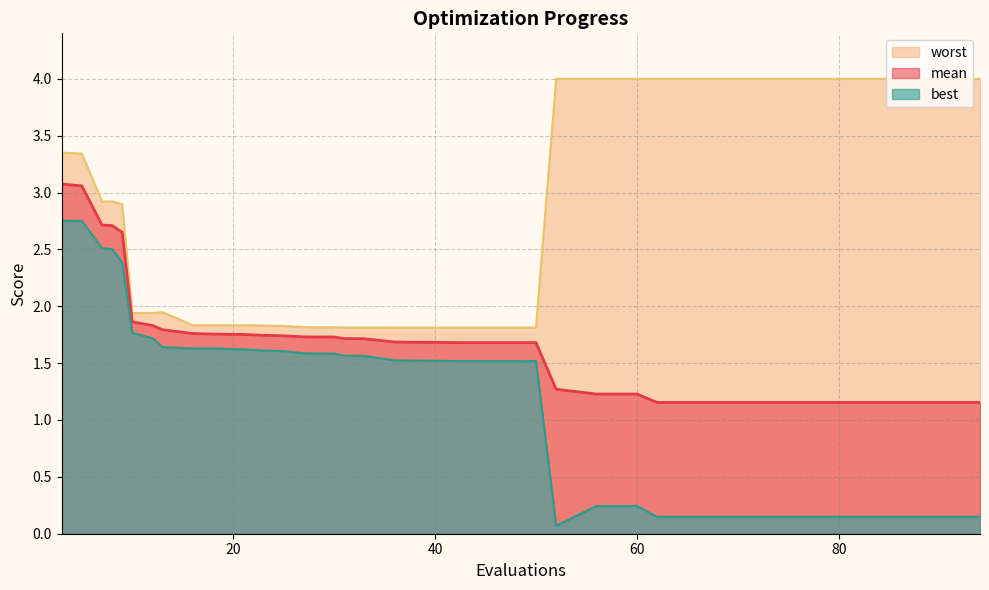

What is the minimum value shown in the chart?

0.1